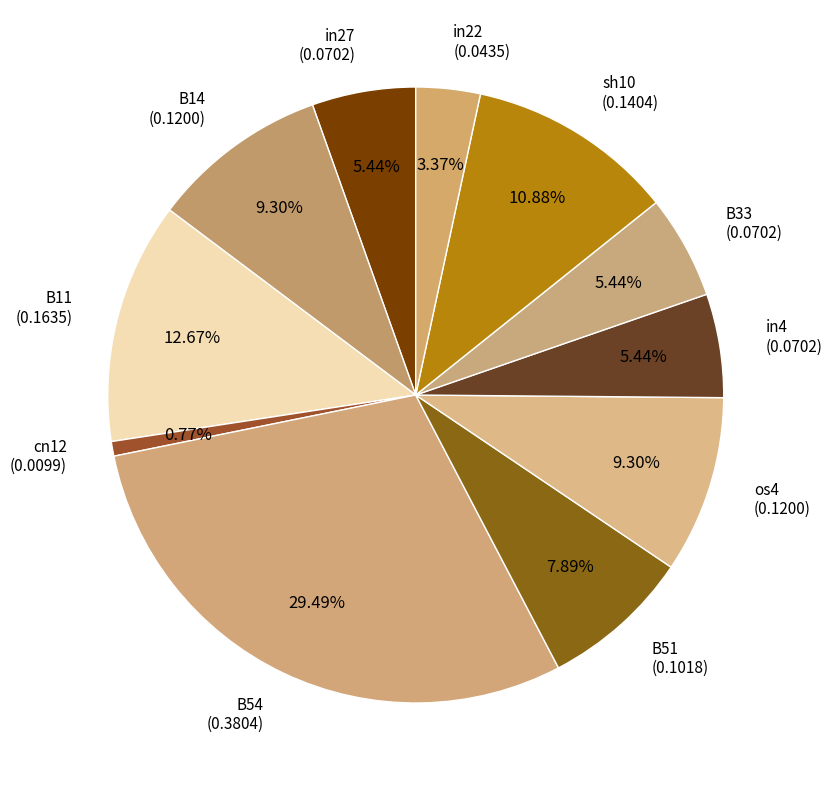

Combined, do in27 and sh10 account for over 50%?

No